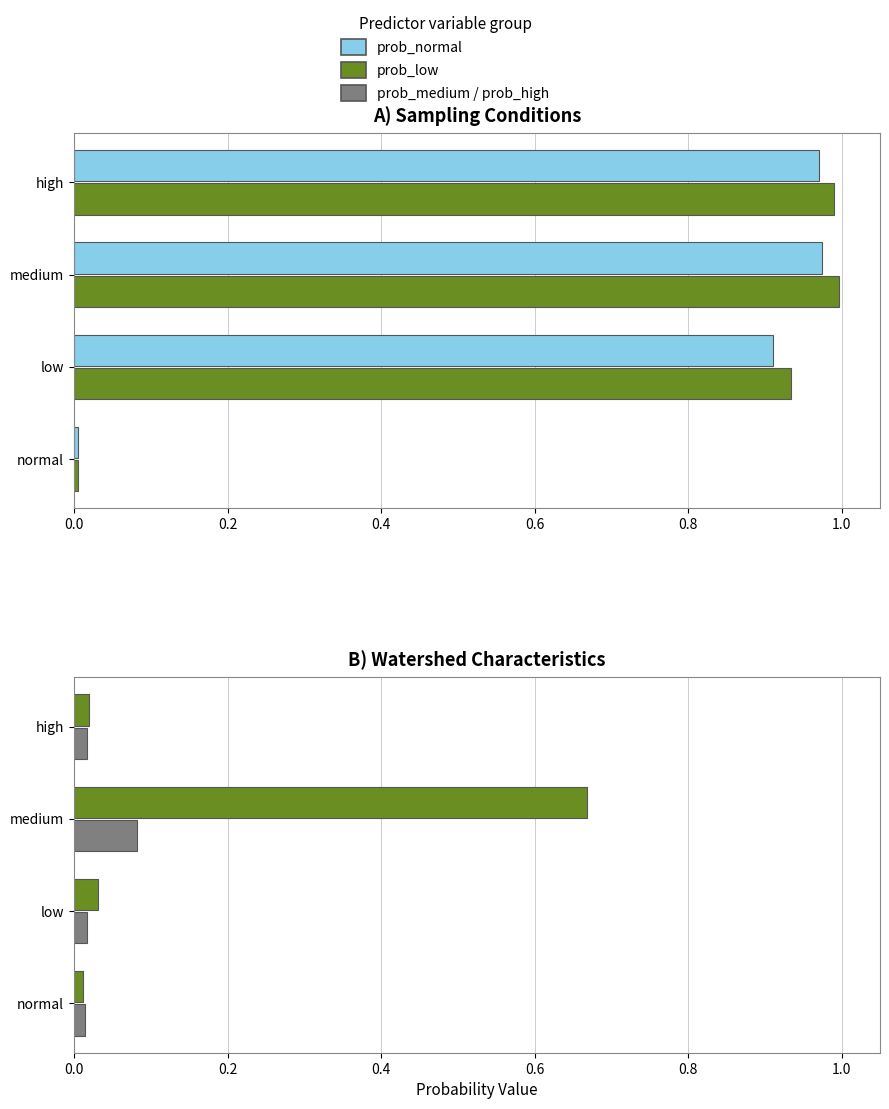

Count the number of categories in the chart.

4